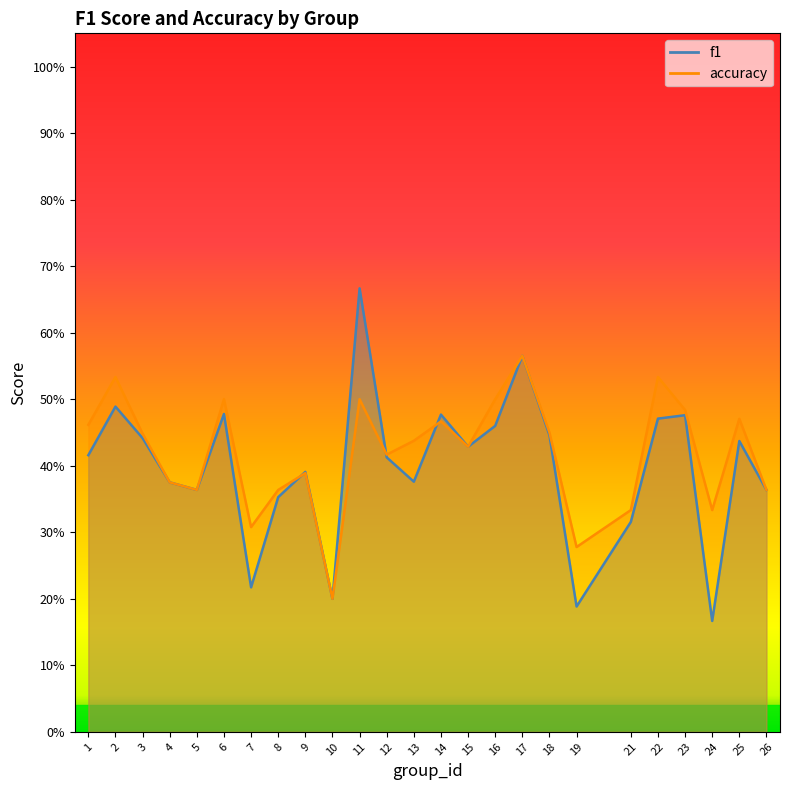

Rank the series by their average value, from lowest to highest.

f1, accuracy